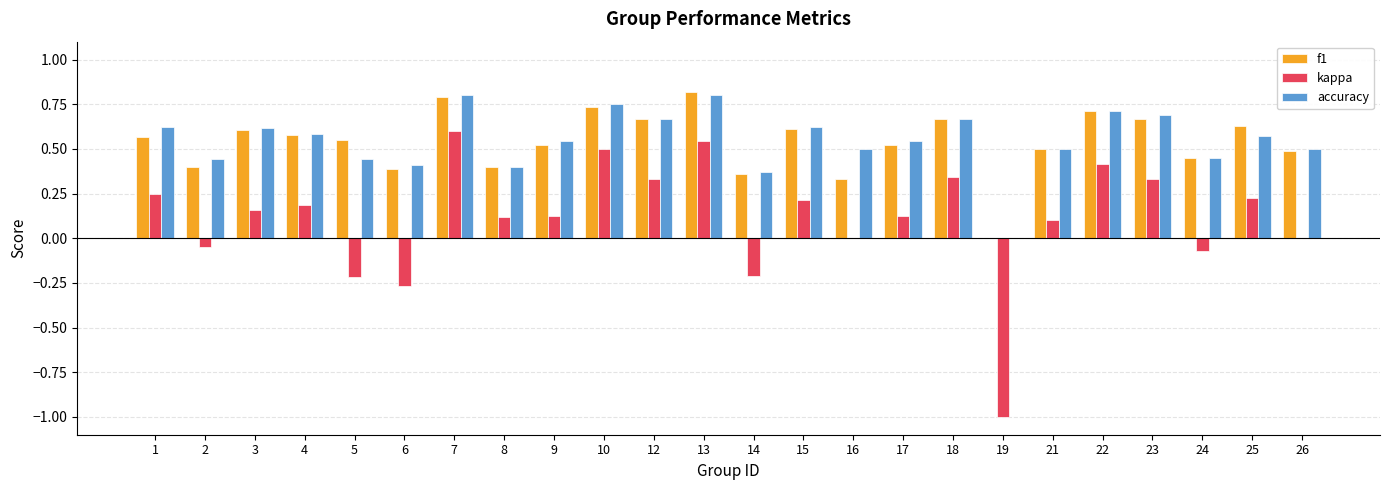

Which series changed the most between 21 and 22?

kappa